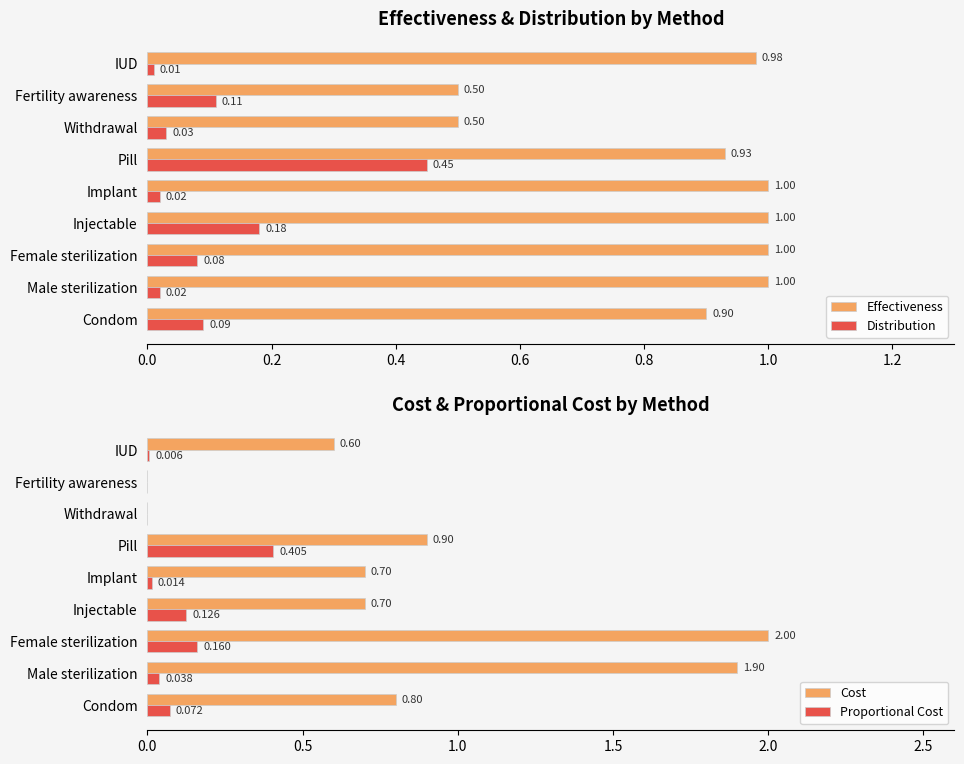

What is the value of the Proportional Cost bar at the 3rd from the left?

0.2